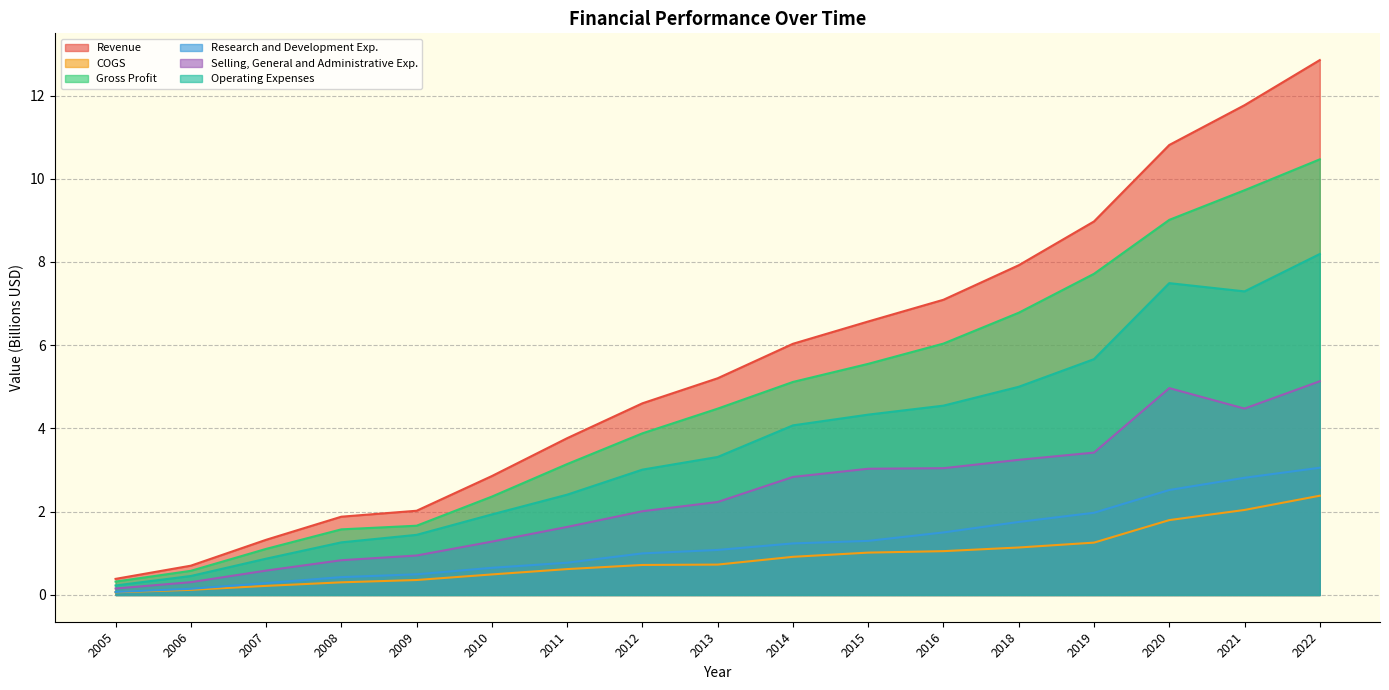

True or false: Selling, General and Administrative Exp. has more than 1 points higher than both neighbors.

False